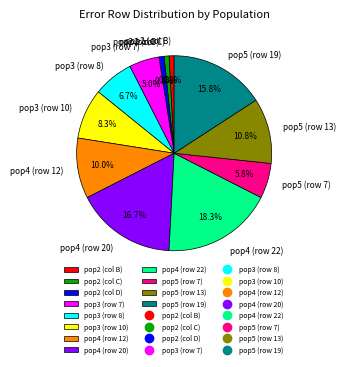

What is the ratio of the value at pop3 (row 7) to the value at pop4 (row 12)?

0.5